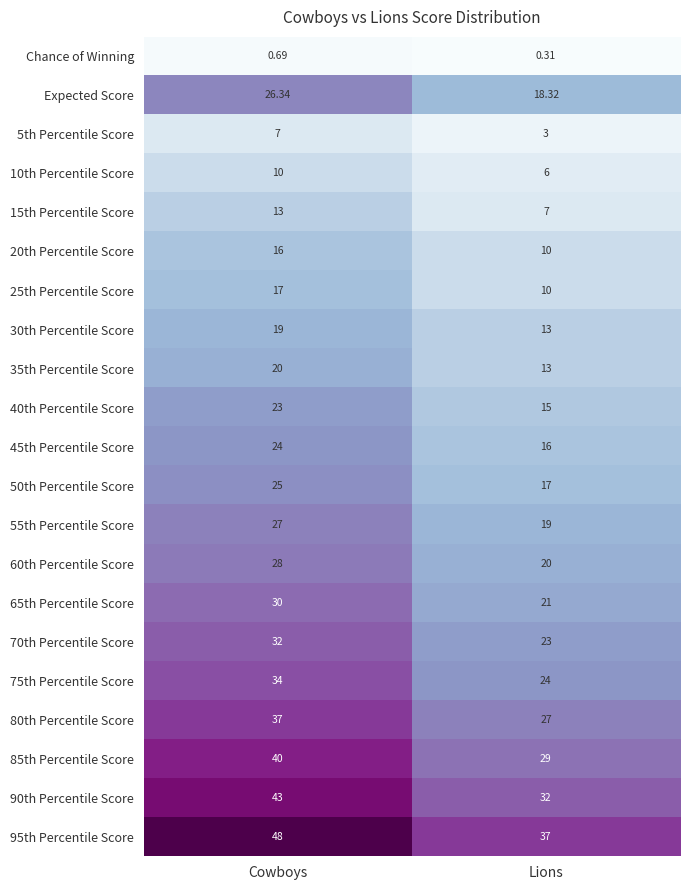

Is the value of 75th Percentile Score at Cowboys greater than the value of 50th Percentile Score at Lions?

Yes